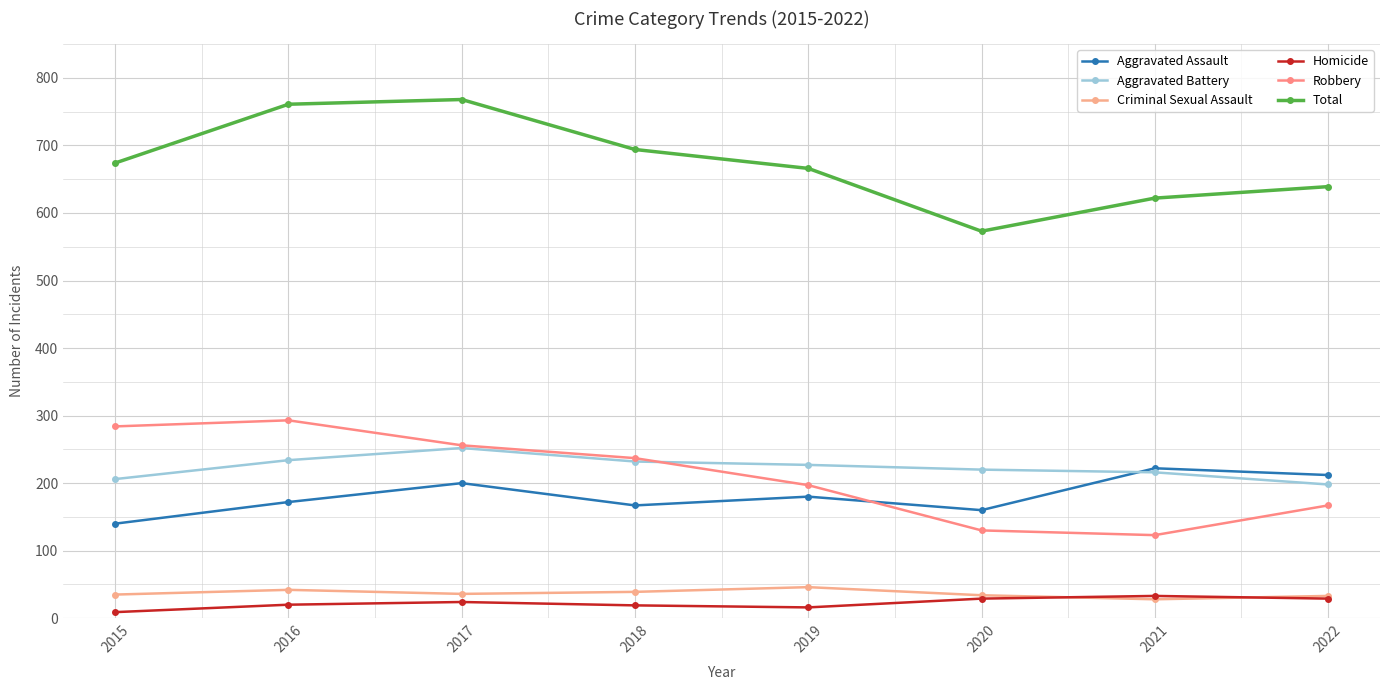

Count the number of categories in the chart.

8